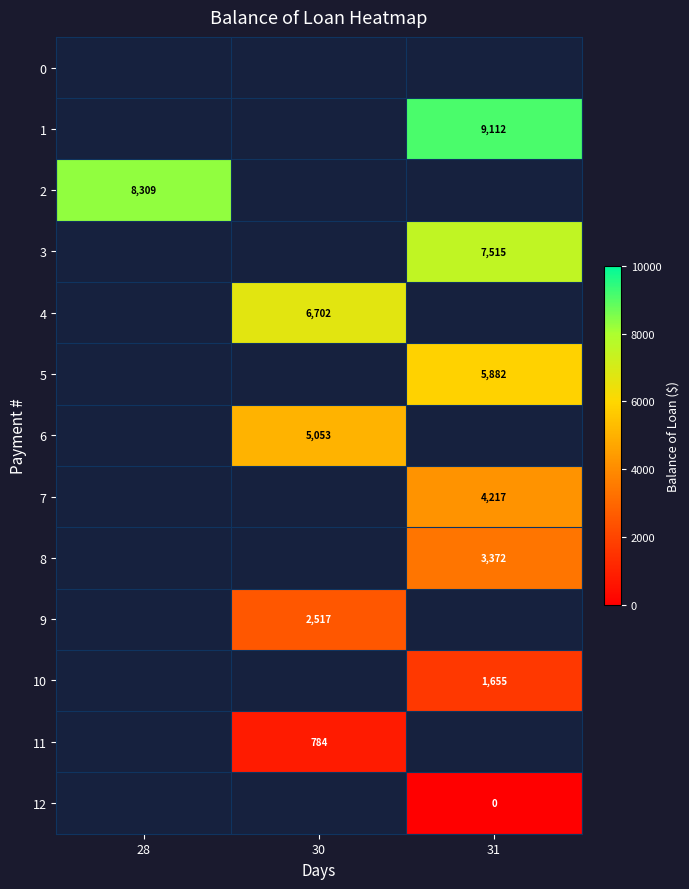

The value of 2 at 28 is 2748. True or false?

False